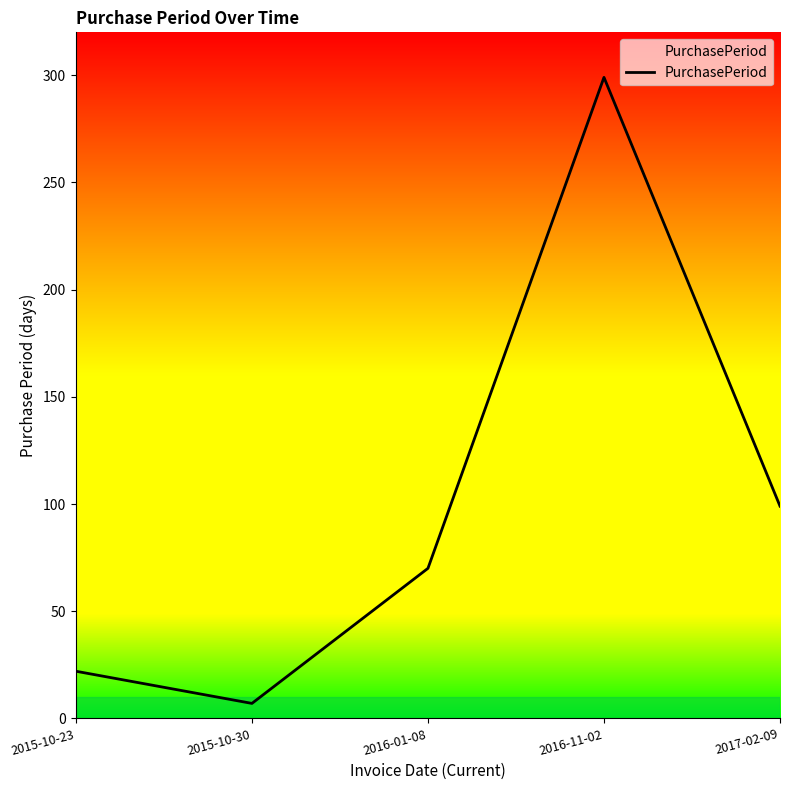

How many lines are shown in the chart?

1